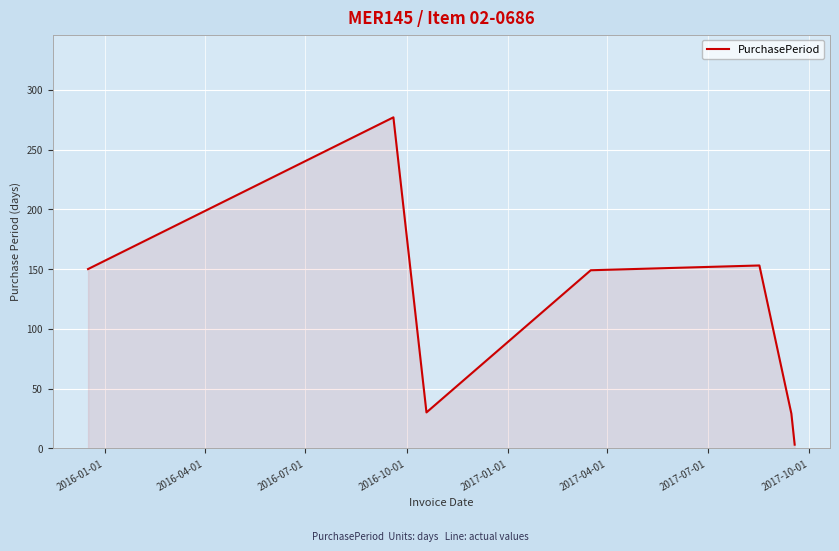

What is the maximum value shown in the chart?

277